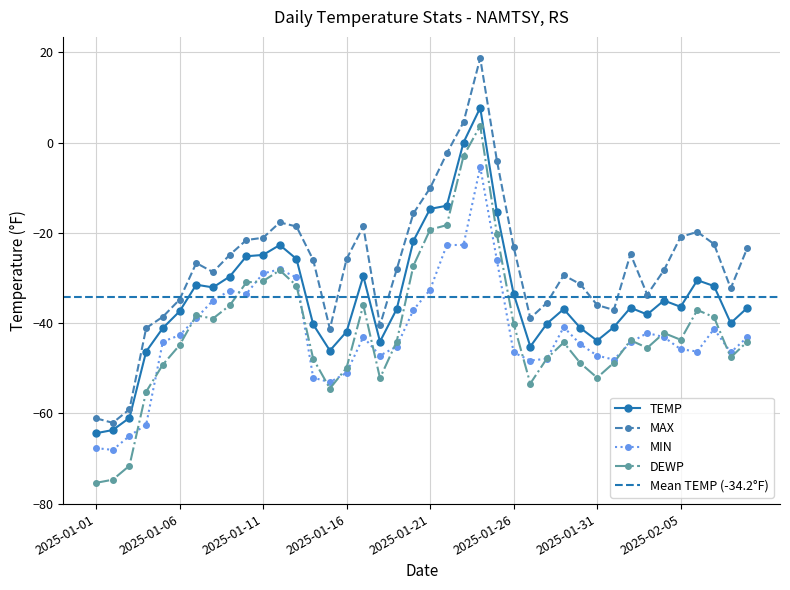

What is the difference between the highest and lowest values at 2025-01-01?

14.3